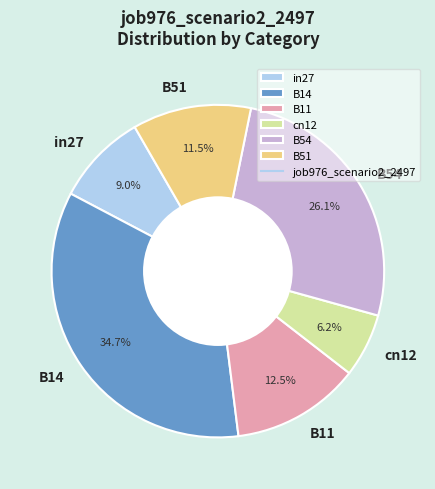

To the nearest percent, what portion does B14 represent?

35%